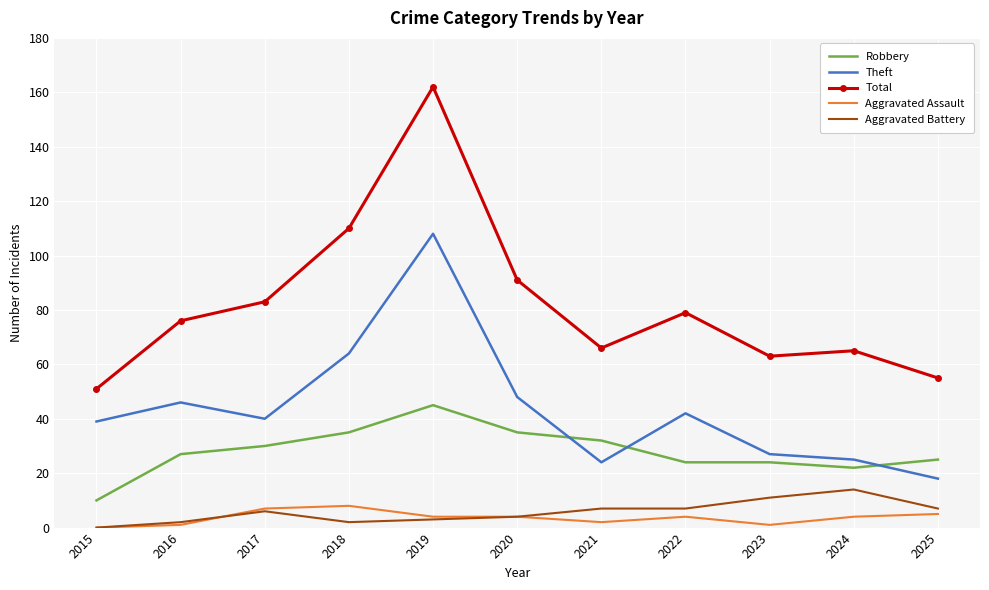

Which series has the largest total across all categories?

Total